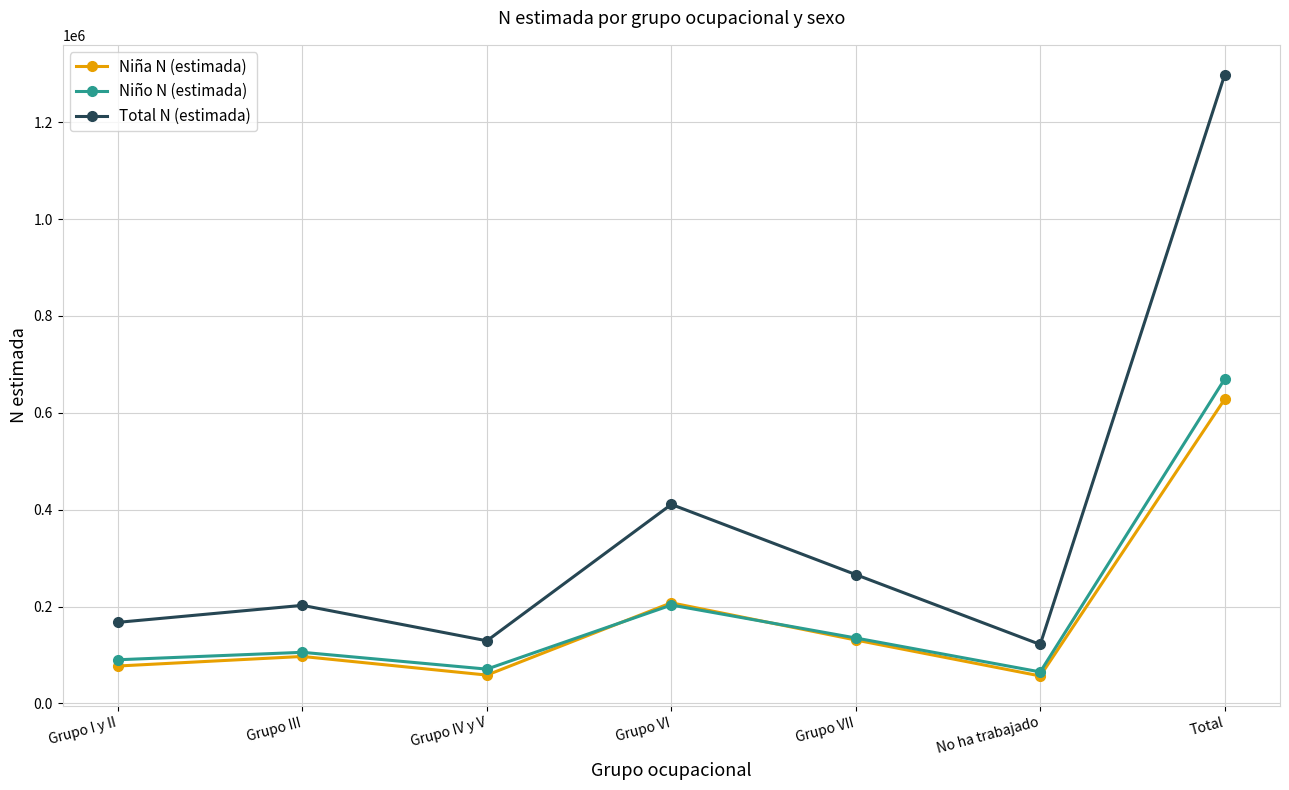

What is the approximate value of Niña N (estimada) at Total?

628064